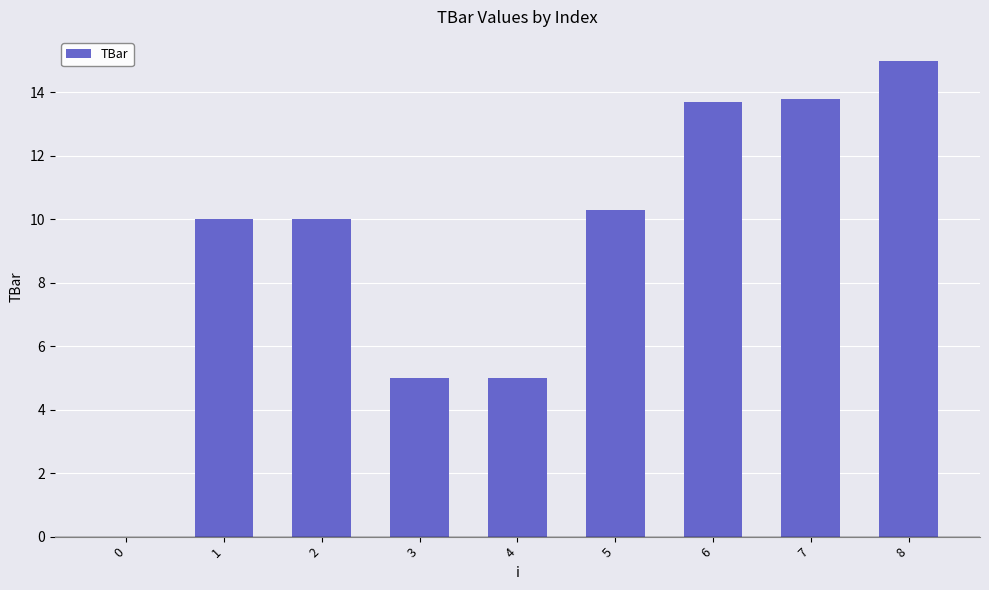

Reading left to right, list all the values displayed in this chart.

0.0	10.0	10.0	5.0	5.0	10.3	13.7	13.8	15.0